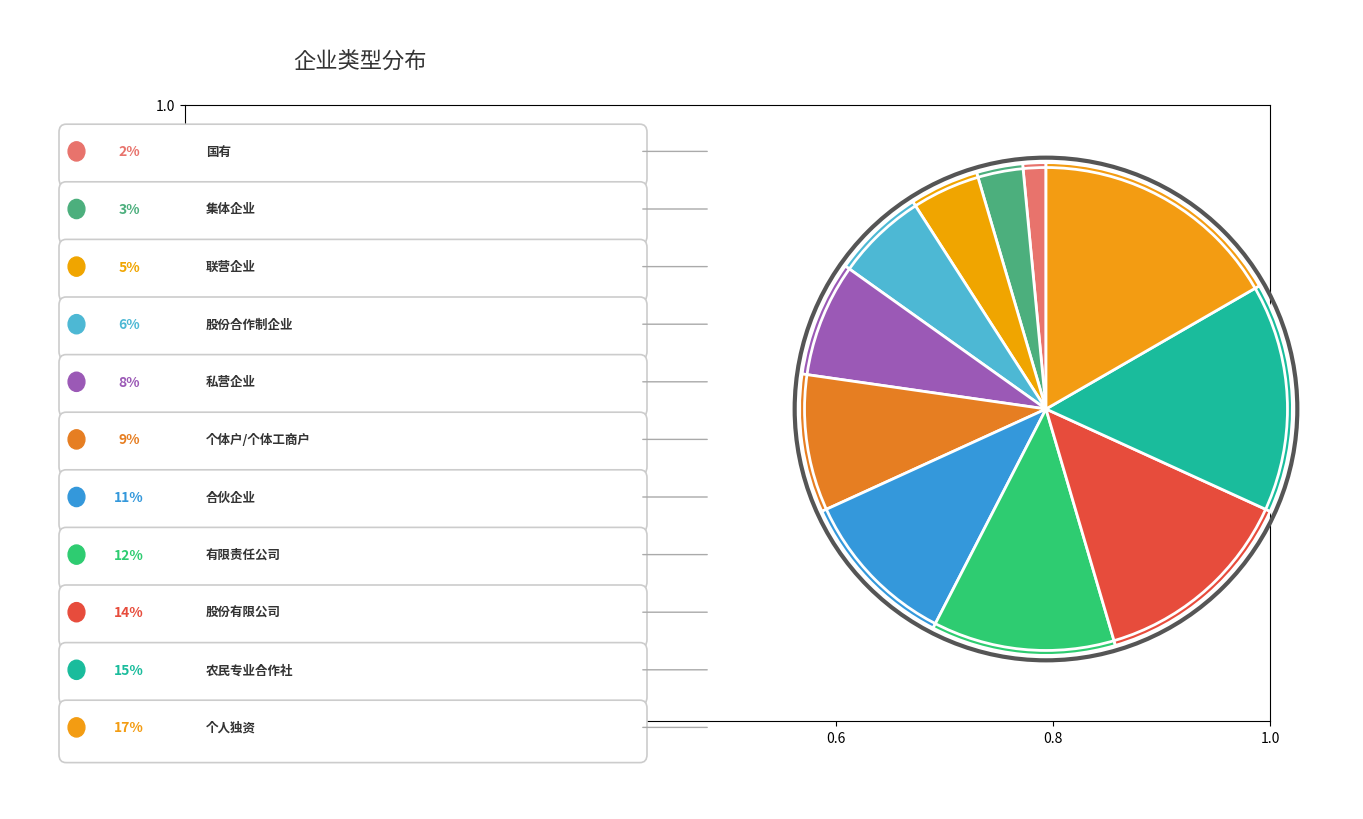

Which slice is the smallest?

国有